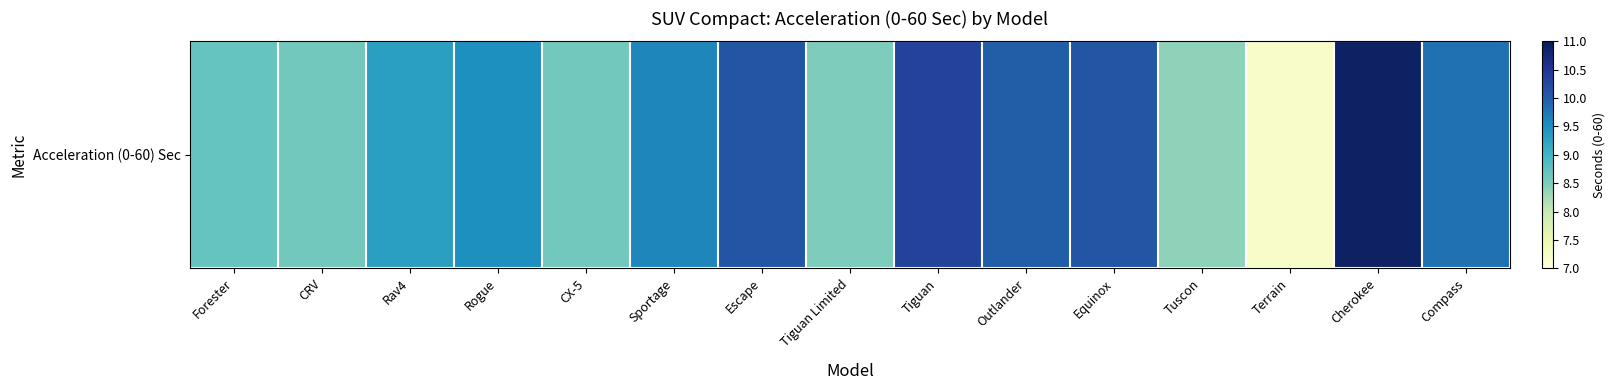

Is it true that the value at CRV is 2.7?

False